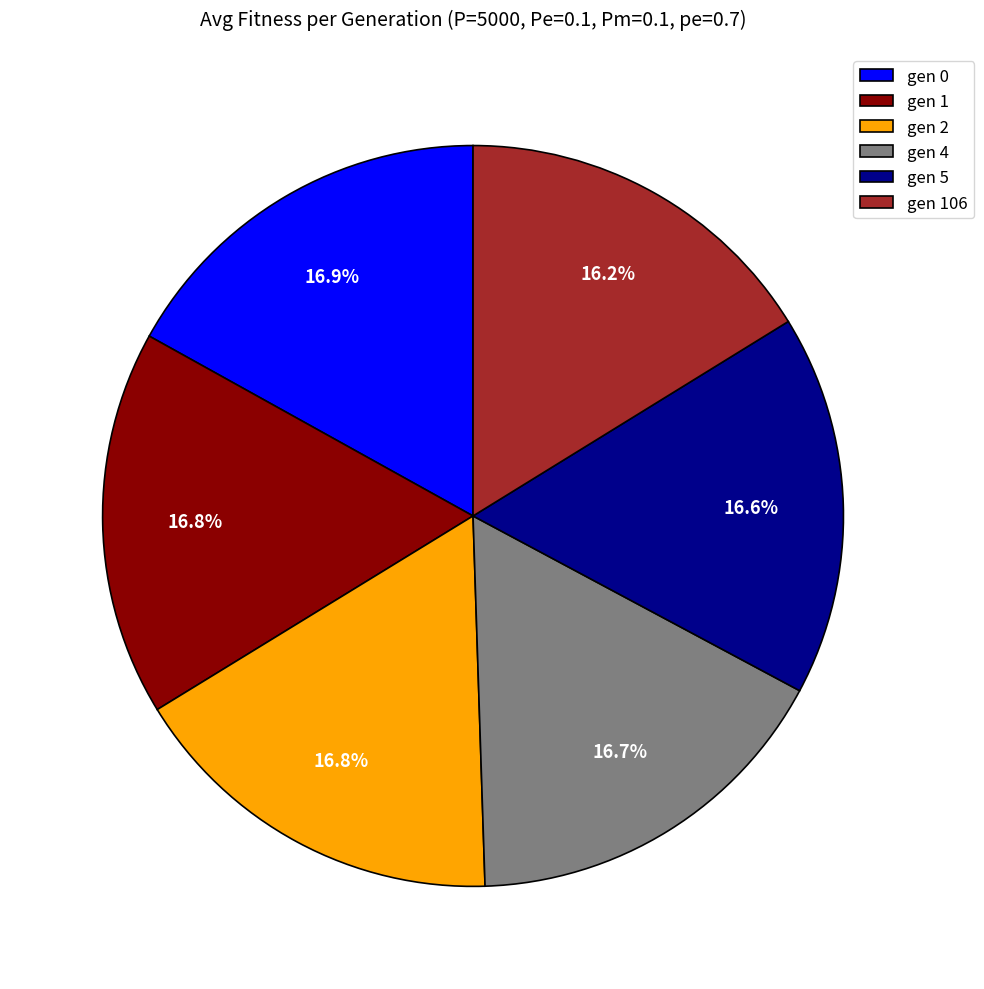

Does gen 5 account for over 50% of the chart?

No